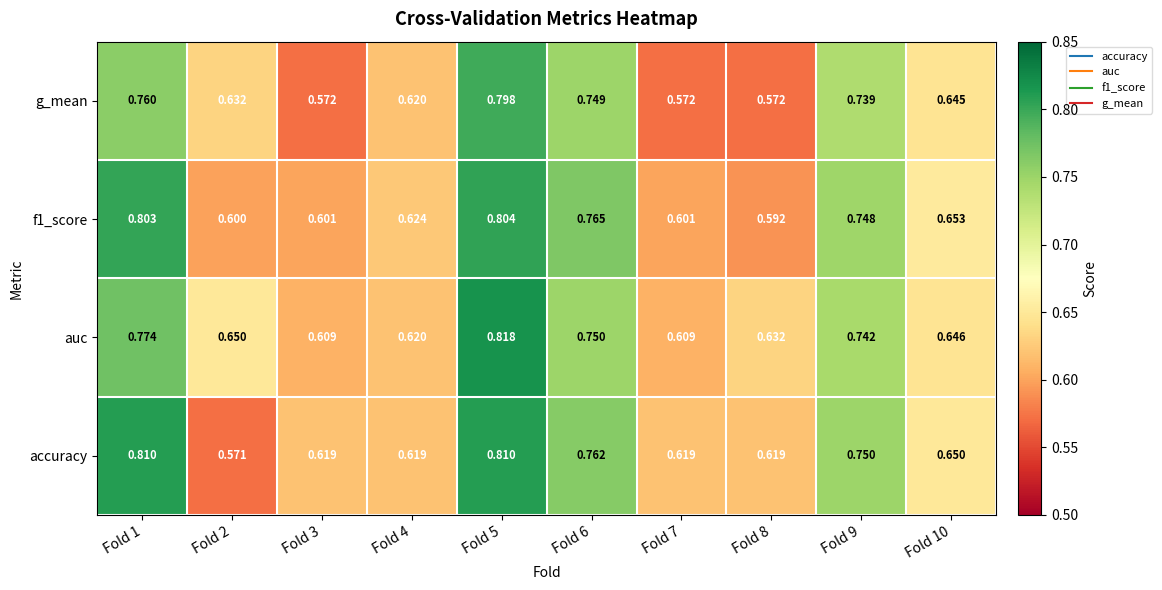

Which series has the largest range (max minus min)?

accuracy